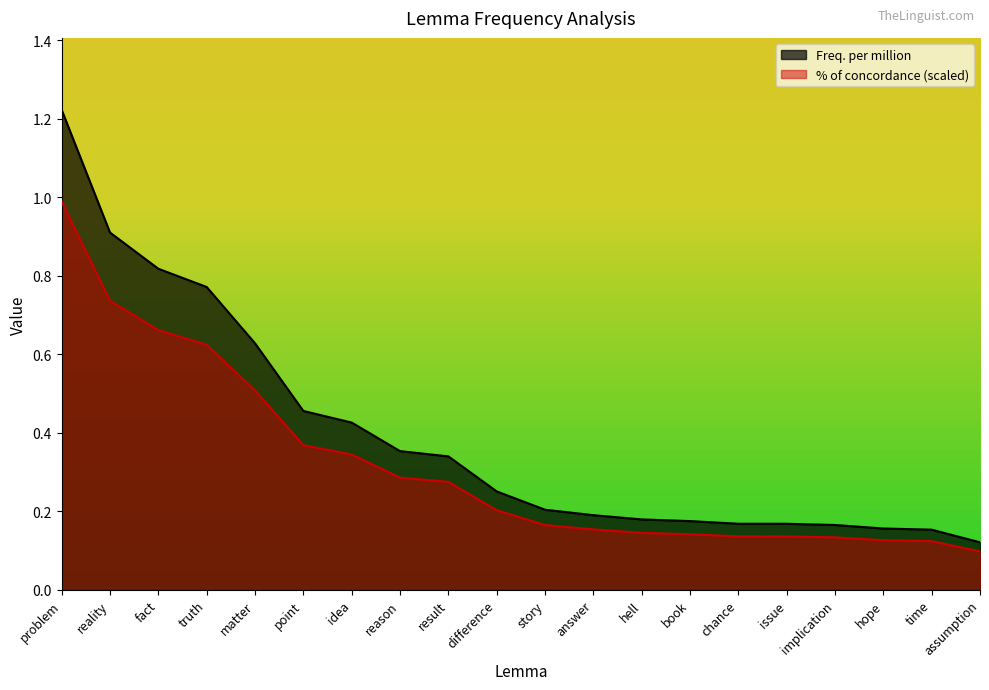

True or false: Freq. per million and % of concordance cross at least once.

False